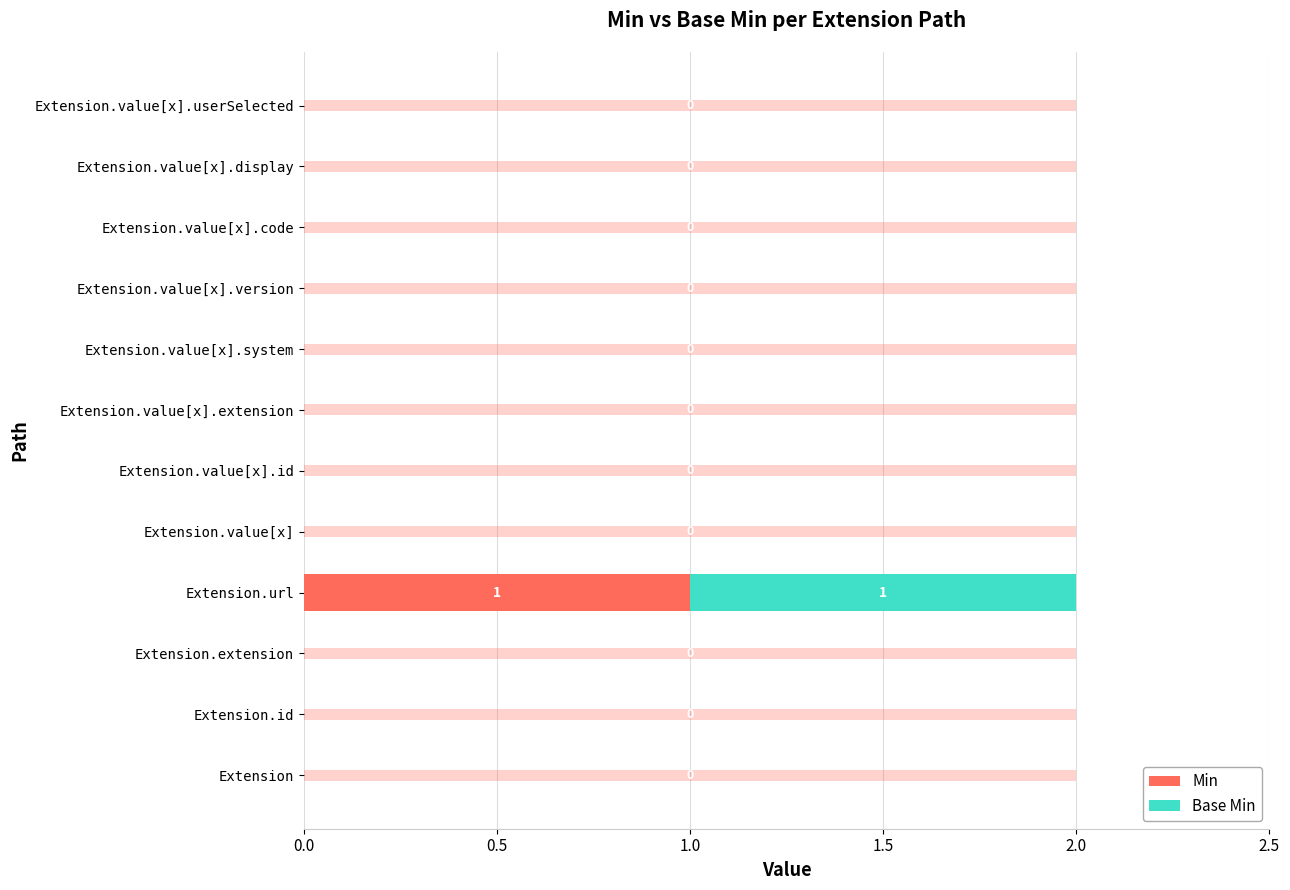

What is the difference between the maximum and minimum values in the Min series?

1